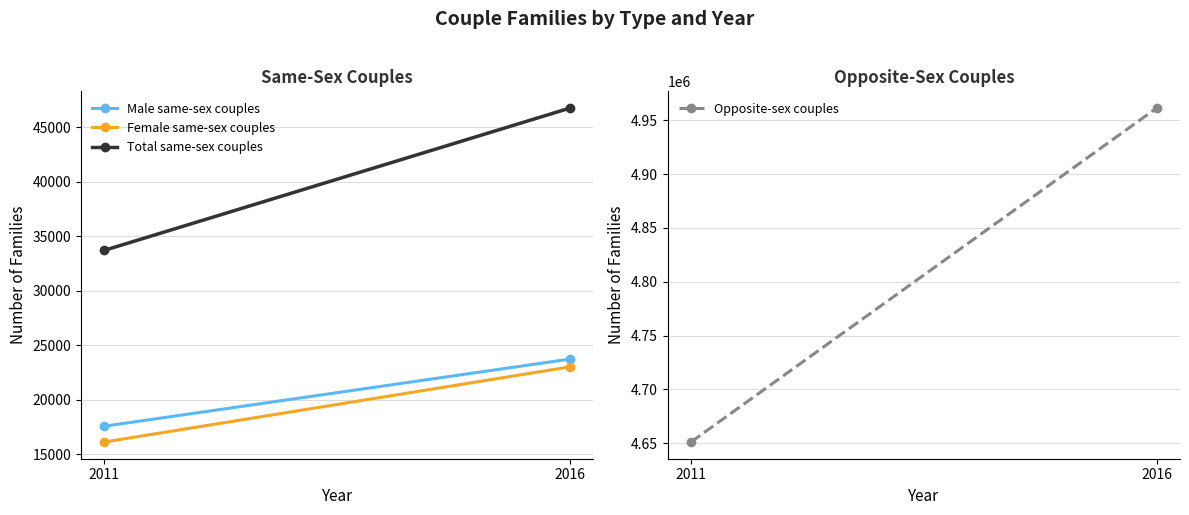

Which series changed the most between 2011 and 2016?

Opposite-sex couples